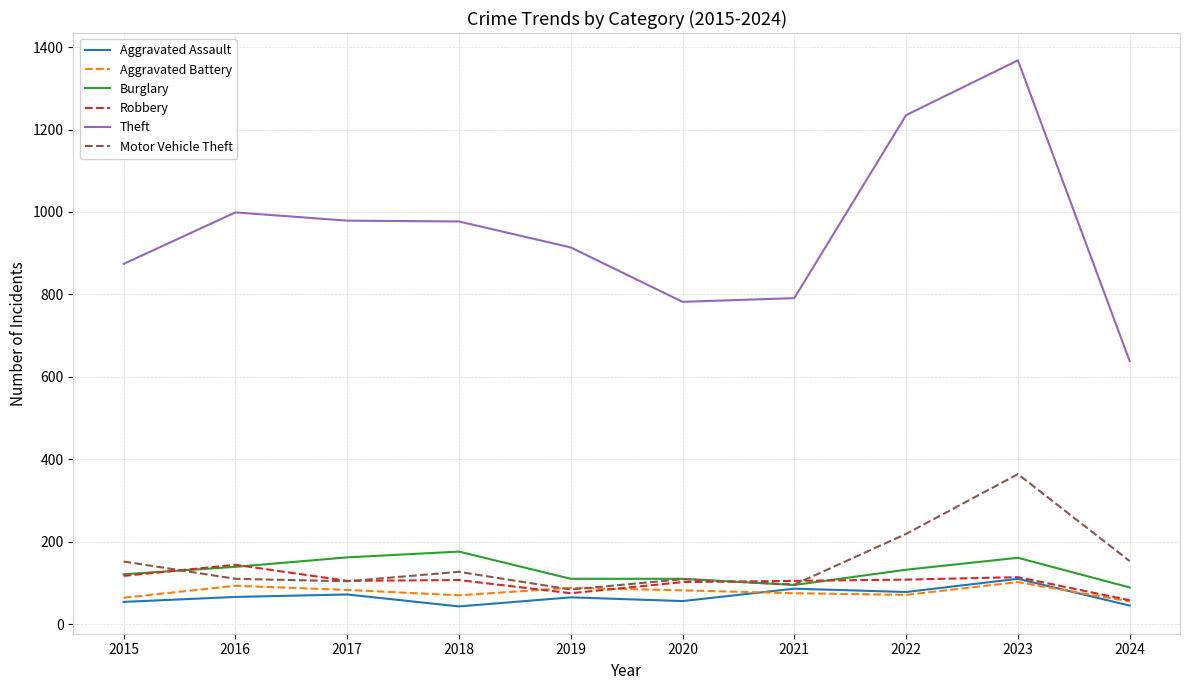

Is it true that Motor Vehicle Theft equals 109 at 2020?

True